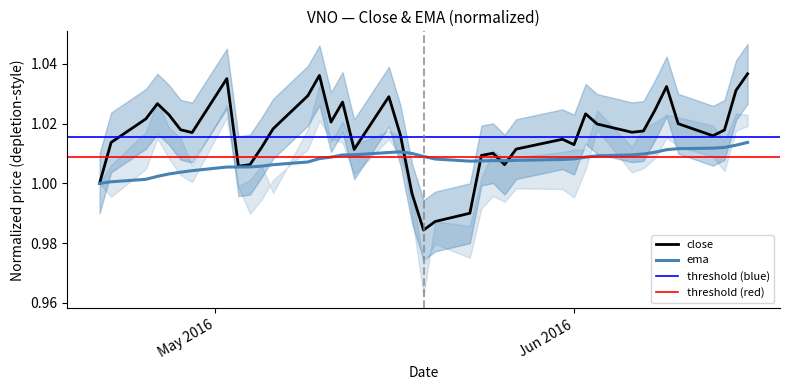

Is it true that ema equals 1.3 at 22?

False